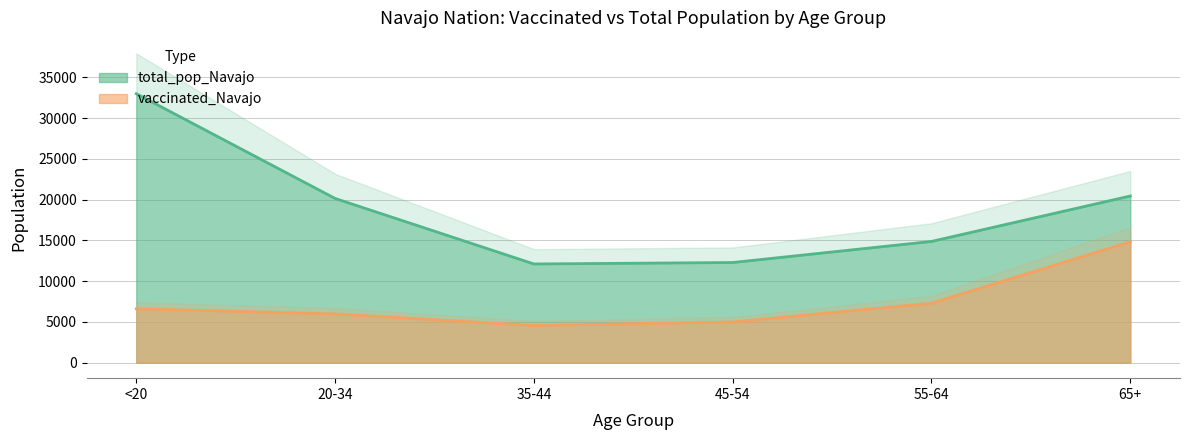

Which category has the highest value in the vaccinated_Navajo series?

65+